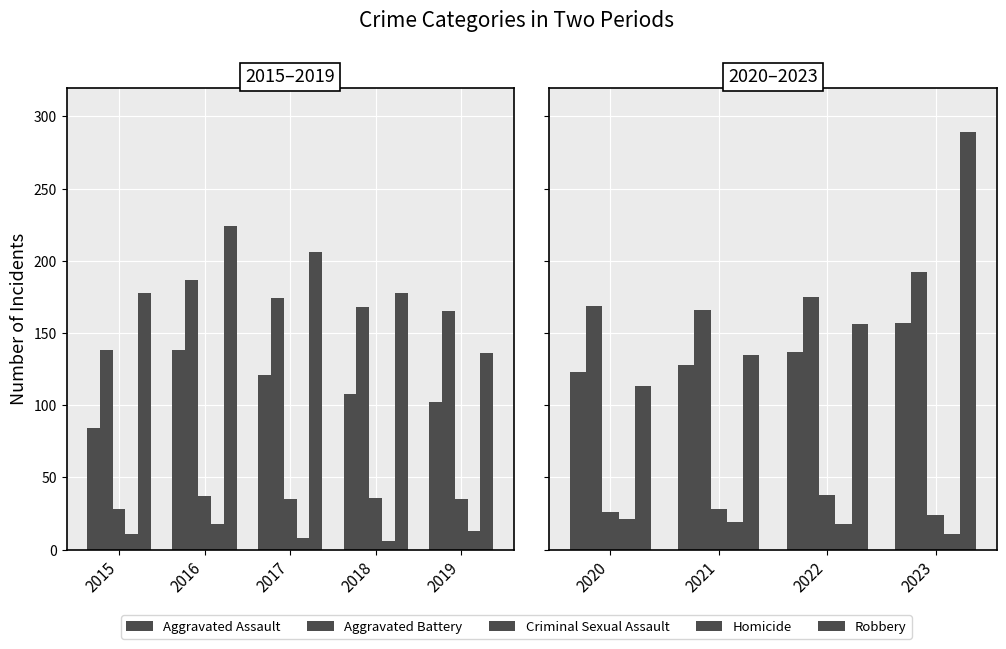

Count the Aggravated Assault values in the range 128 to 157.

3